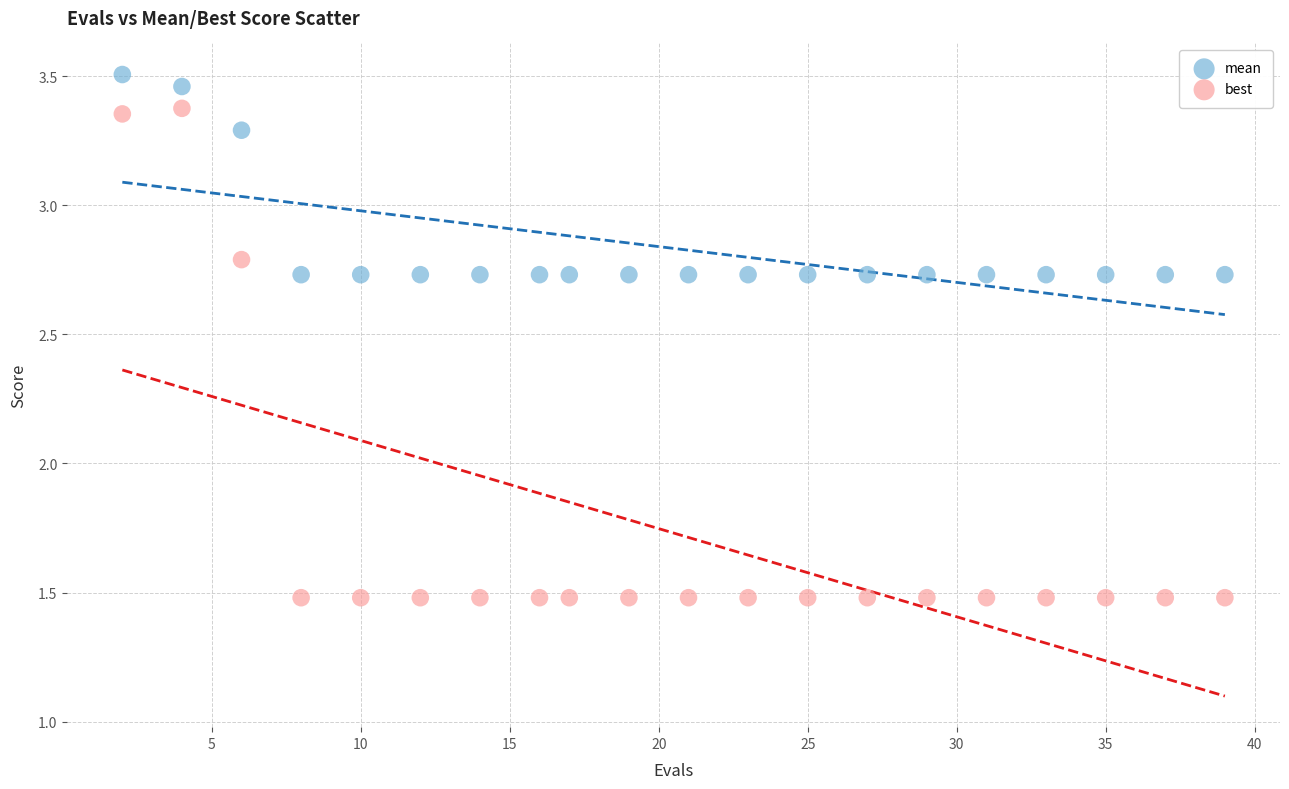

Across all data points, what is the range of X values (max minus min)?

37.0